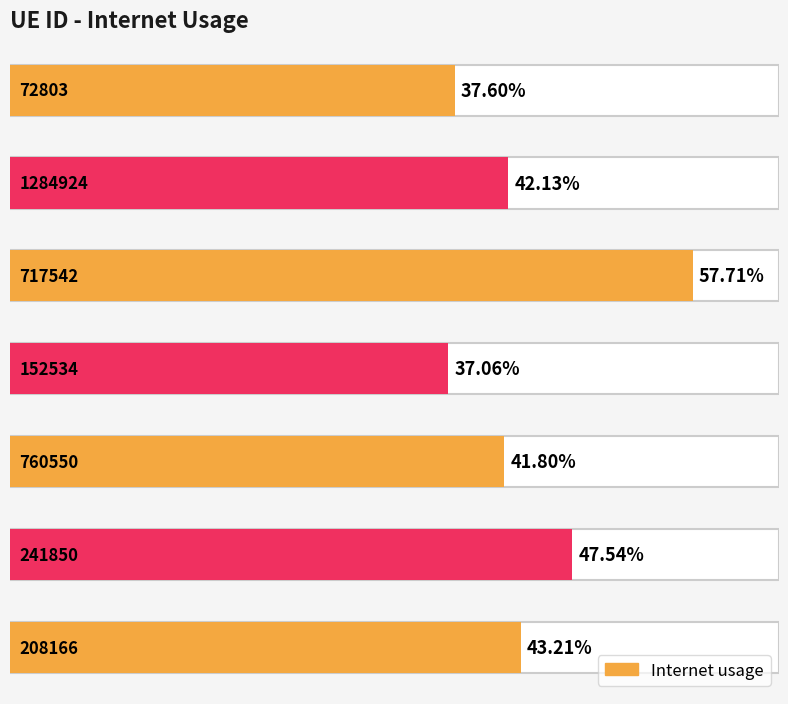

At which category does the chart reach its minimum across all series?

152534